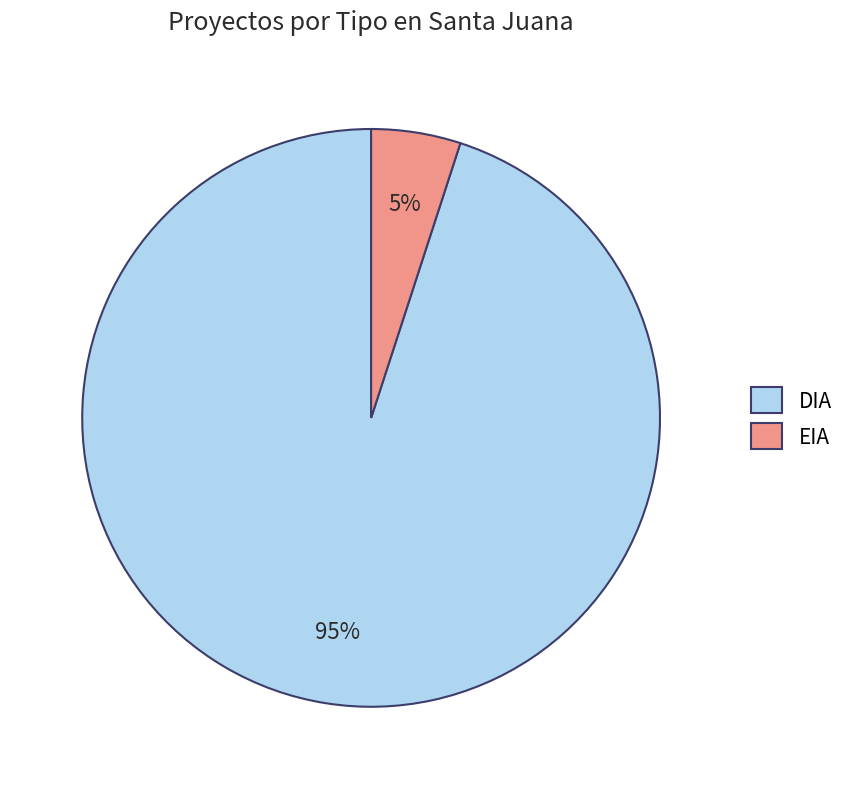

Between EIA and DIA, which is larger?

DIA